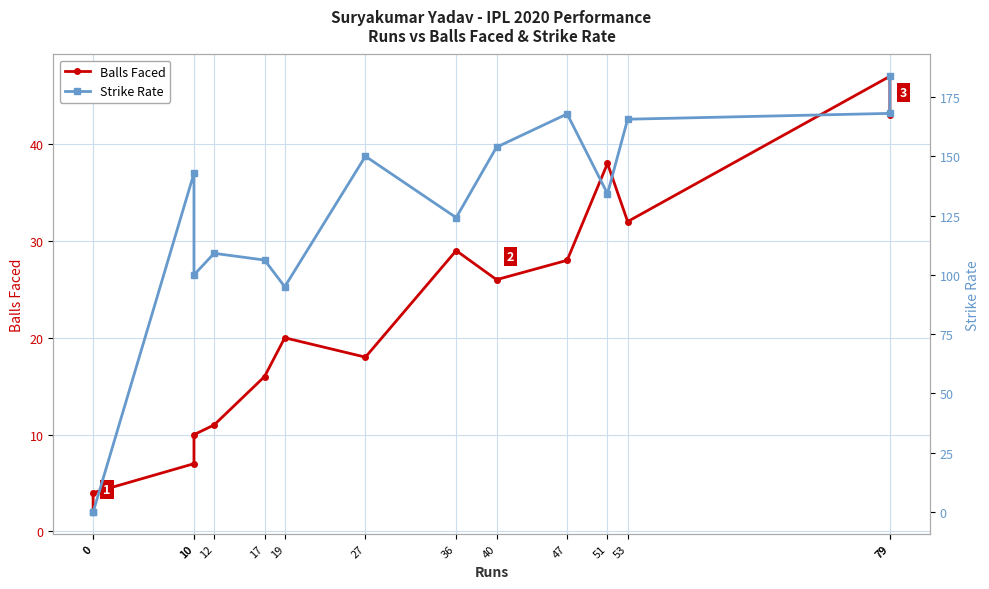

At which category does the chart reach its peak across all series?

79